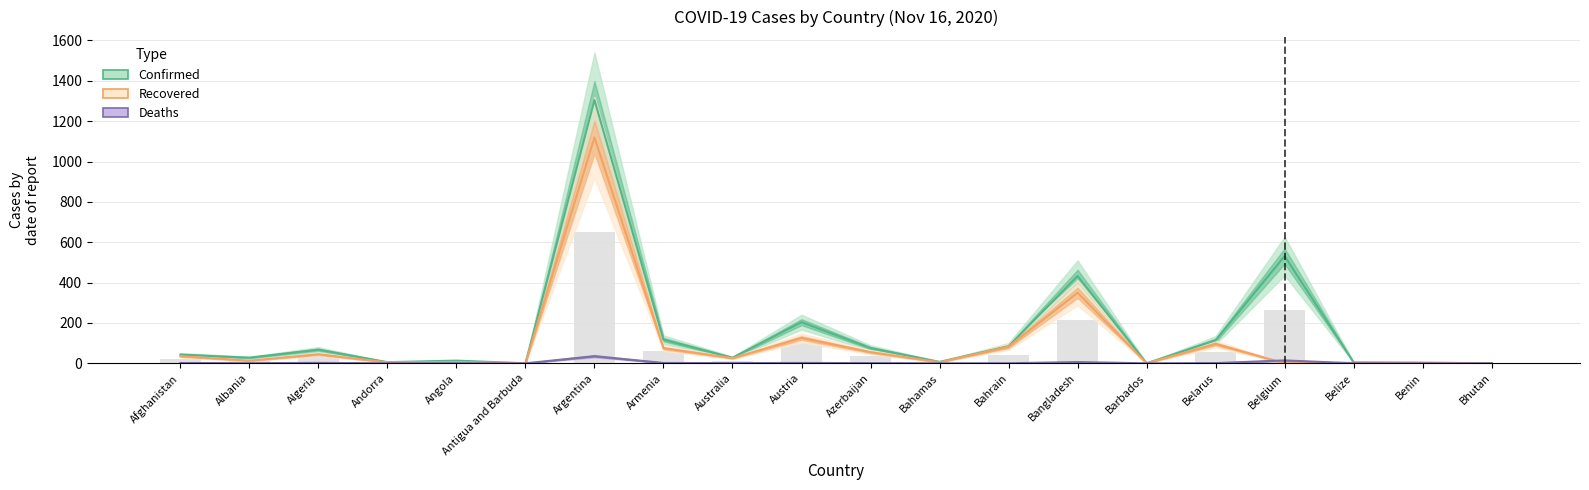

Reading left to right, list all the values displayed in this chart.

Confirmed: 43.2	27.8	67.7	5.7	13.4	0.1	1304.8	117.3	27.7	204.0	75.7	7.2	84.7	432.3	0.2	114.2	531.3	4.8	2.8	0.4
Recovered: 35.1	12.9	44.6	4.7	6.3	0.1	1119.4	75.0	25.5	125.7	55.1	5.3	82.5	349.5	0.2	95.8	0.0	2.6	2.5	0.4
Deaths: 1.6	0.6	2.2	0.1	0.3	0.0	35.3	1.8	0.9	1.8	1.0	0.2	0.3	6.2	0.0	1.0	14.3	0.1	0.0	0.0